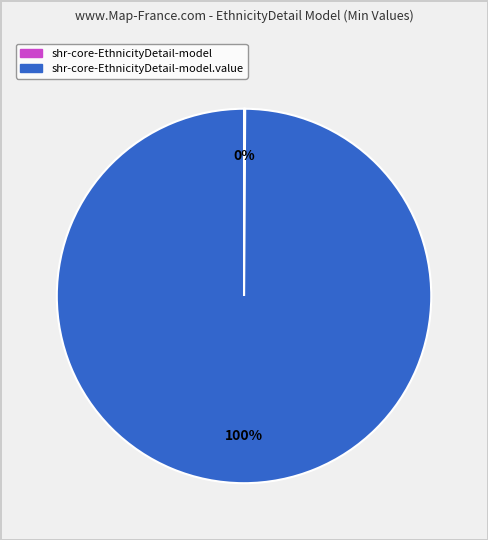

To the nearest percent, what is the average slice percentage?

50%